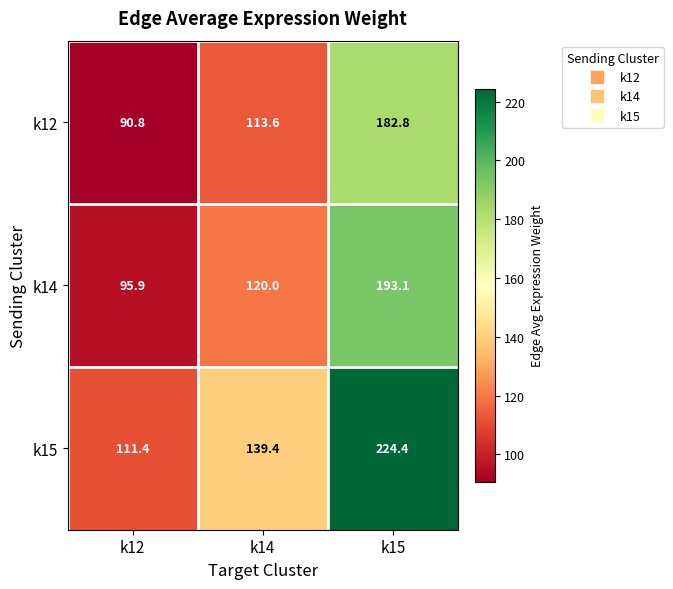

Rank the series by their average value, from highest to lowest.

k15, k14, k12